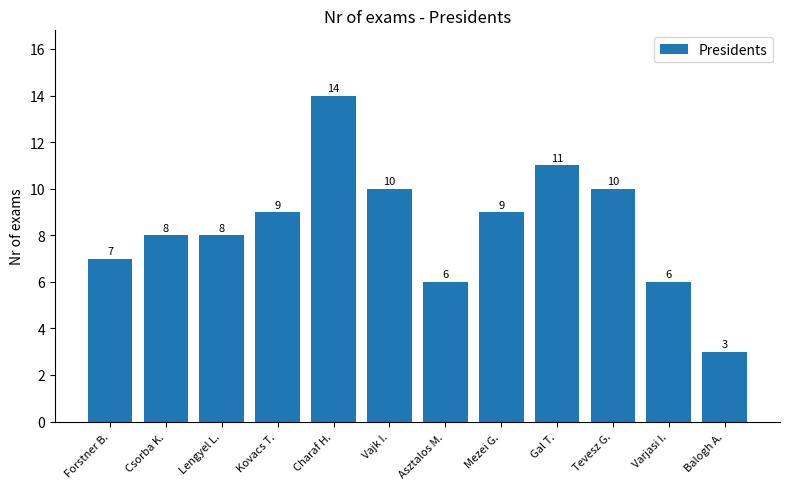

Count the number of categories in the chart.

12